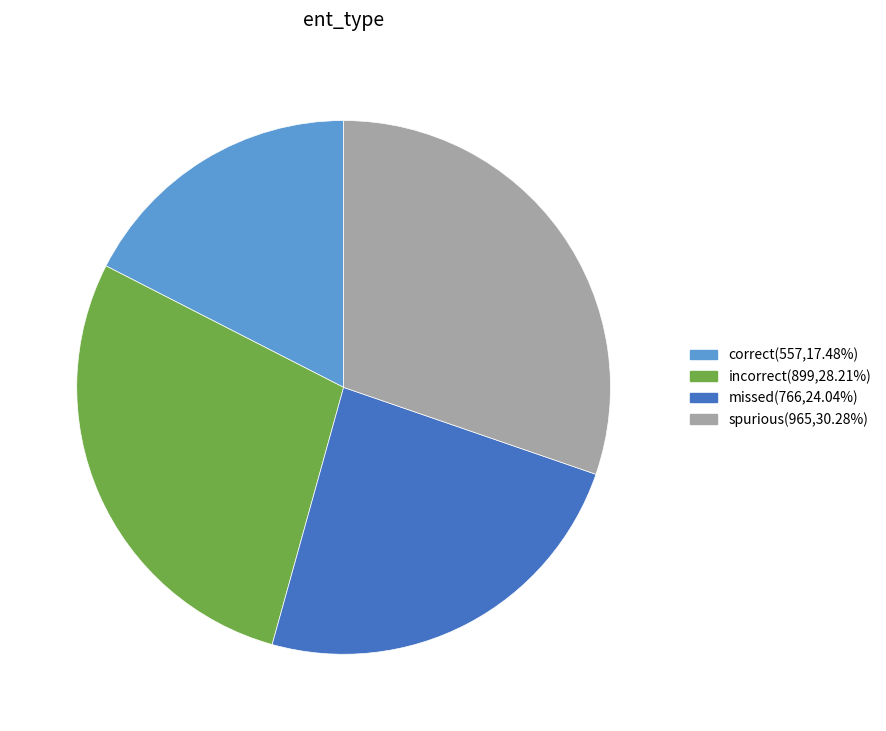

Is there a majority slice in this chart?

No